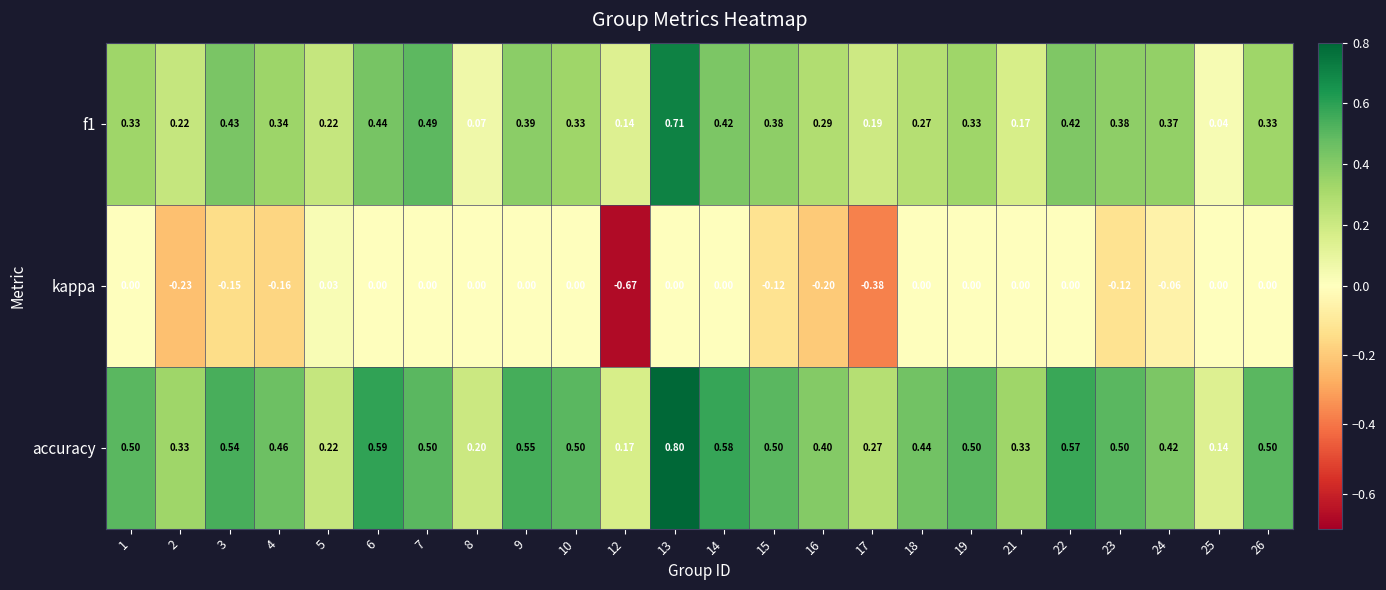

Count the number of categories in the chart.

24